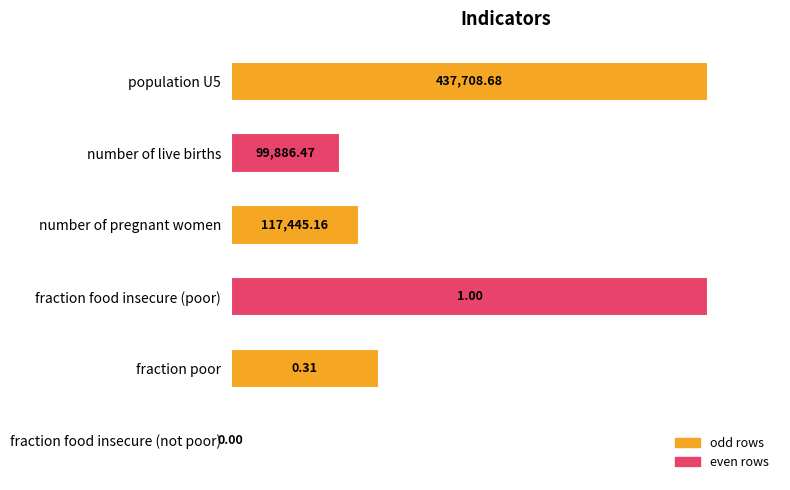

What is the sum of the values at number of pregnant women and fraction poor?

0.6